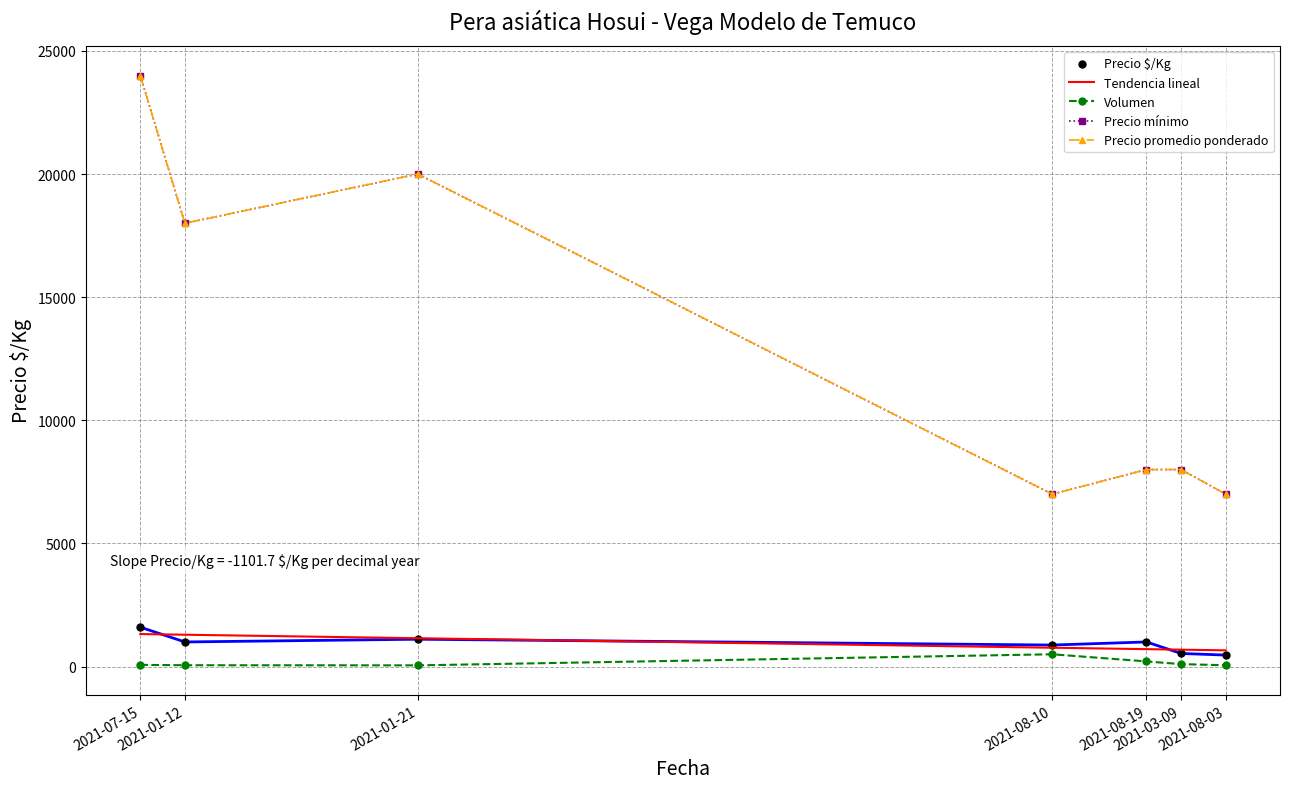

What is the total value across all series at 2021-08-19?

17918.0